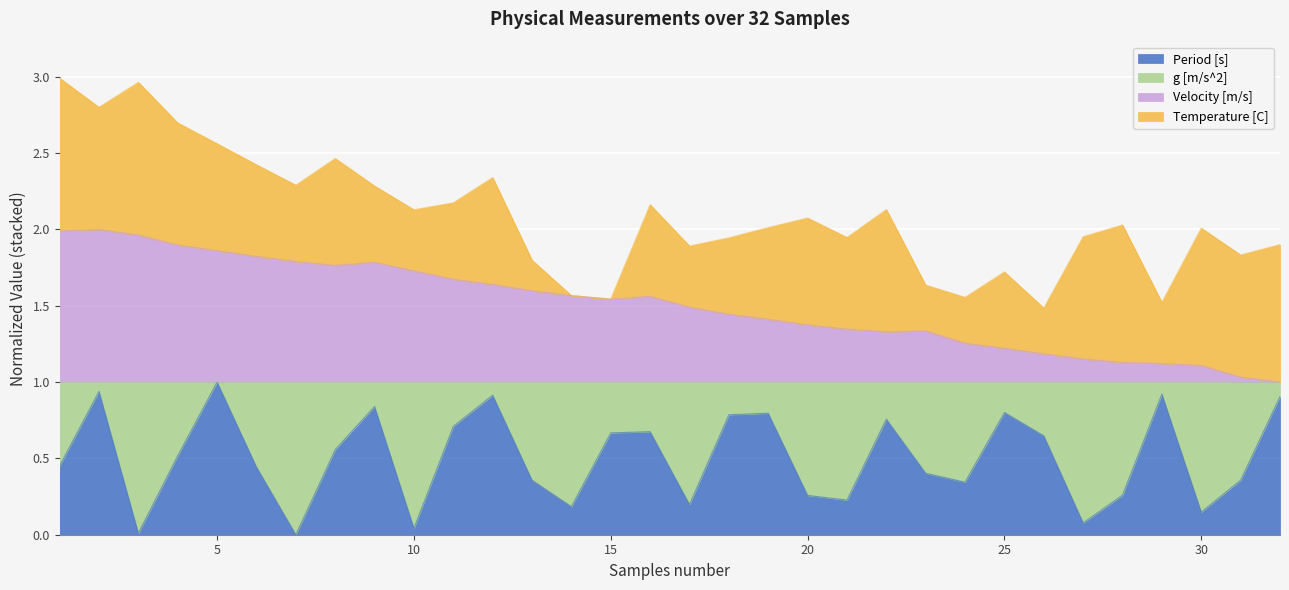

What is the value of the Period [s] point at the 21st from the left?

0.2